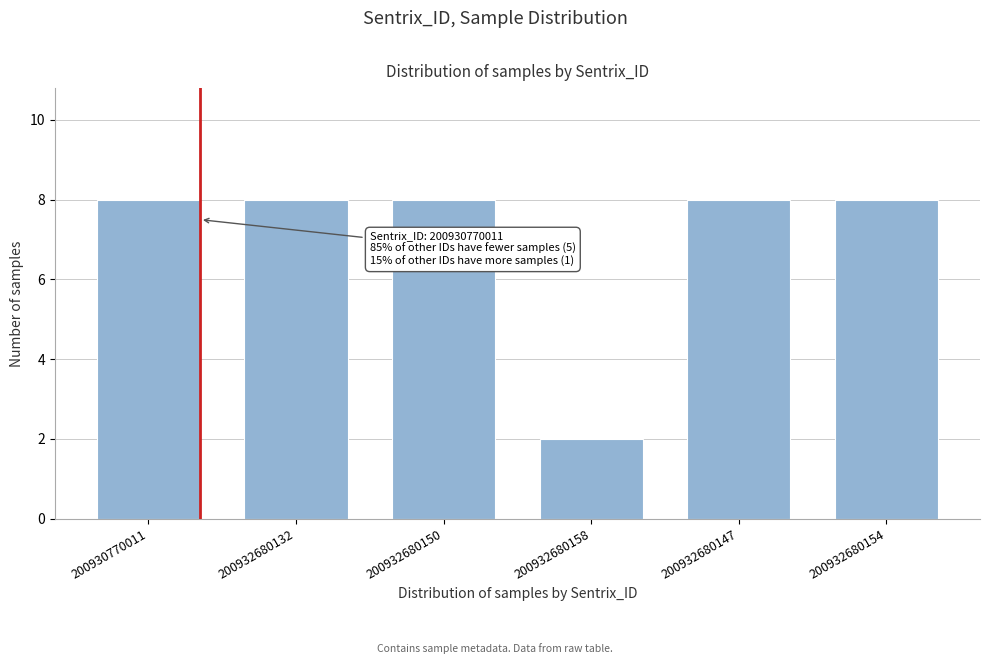

Reading right to left, what are all the values shown in this chart?

8	8	2	8	8	8